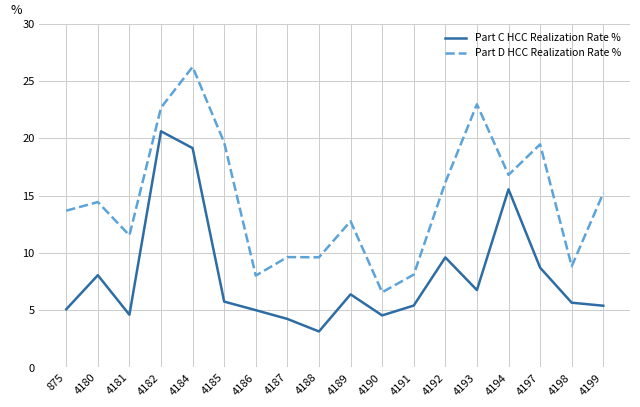

True or false: Part D HCC Realization Rate % has a value of 40.2 at 4193.

False